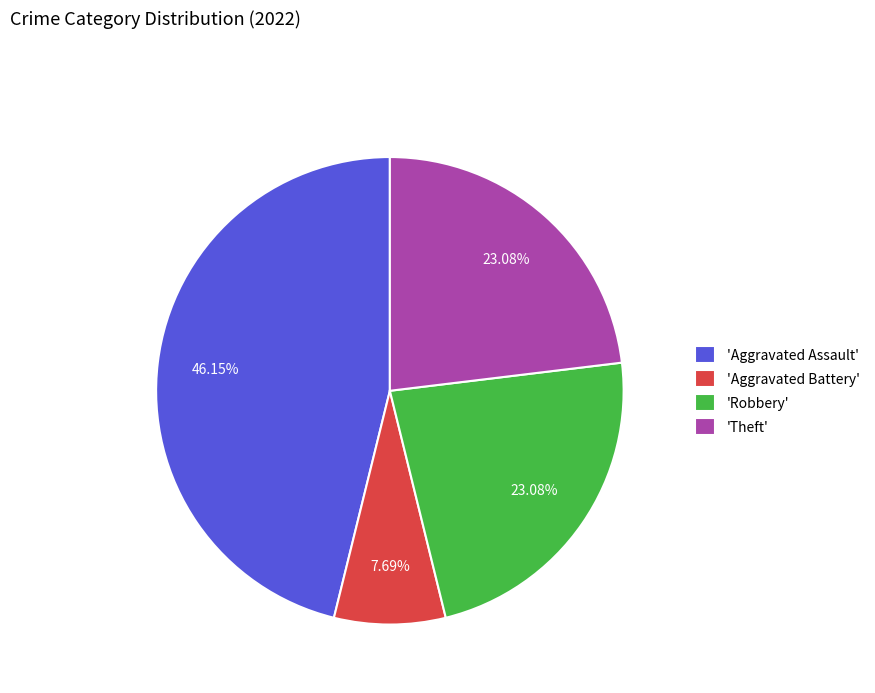

Between 'Aggravated Battery' and 'Theft', which is larger?

'Theft'